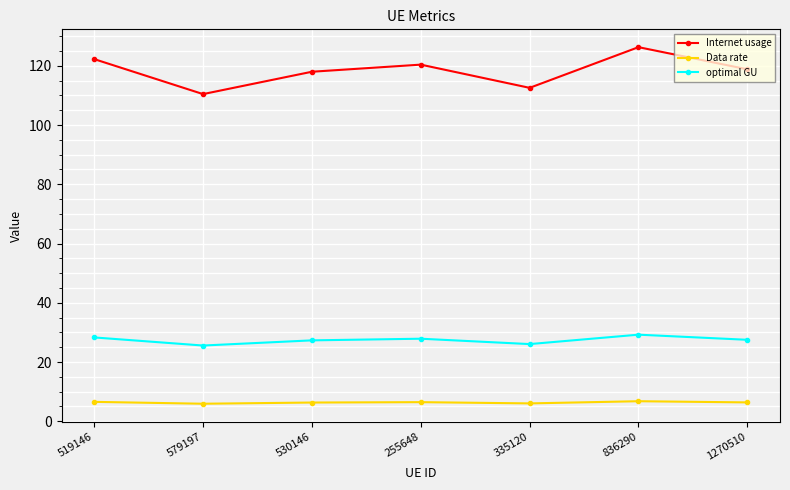

In optimal GU, how many points are higher than both neighbors (excluding endpoints)?

2